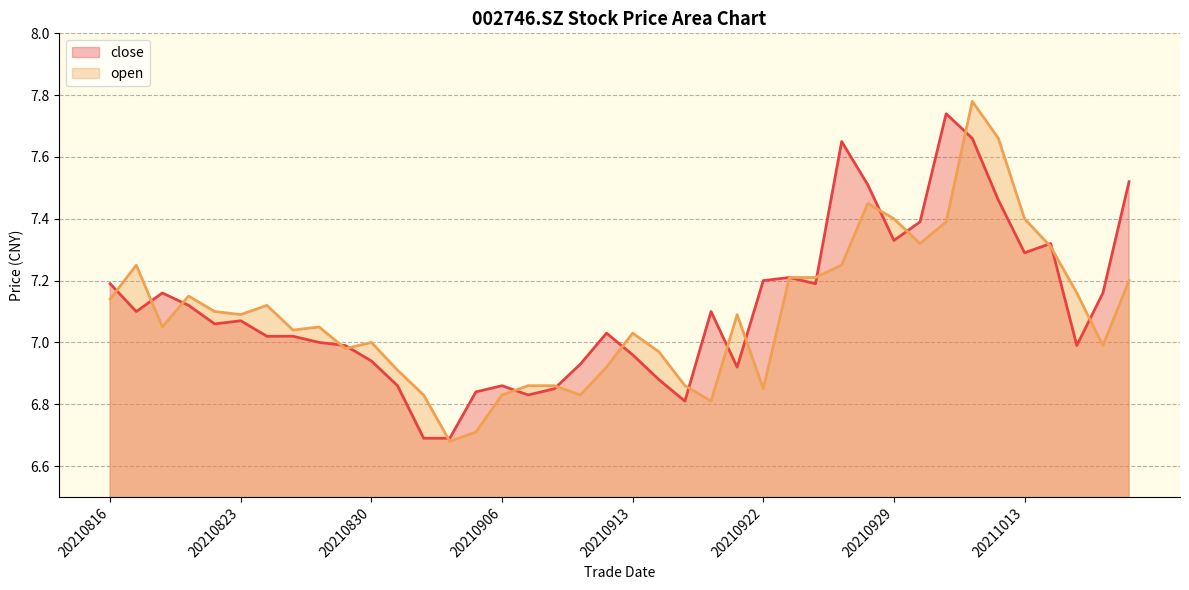

Is it true that close equals 9.1 at 20210901?

False